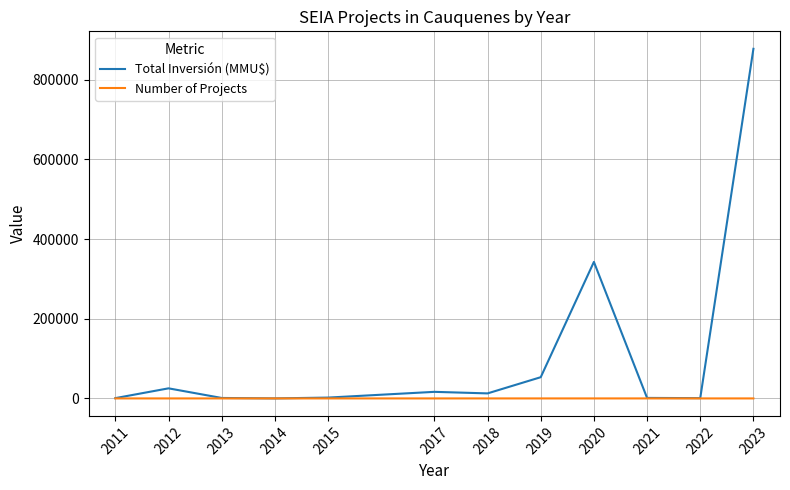

The value of Total Inversión (MMU$) at 2012 is 25300. True or false?

True